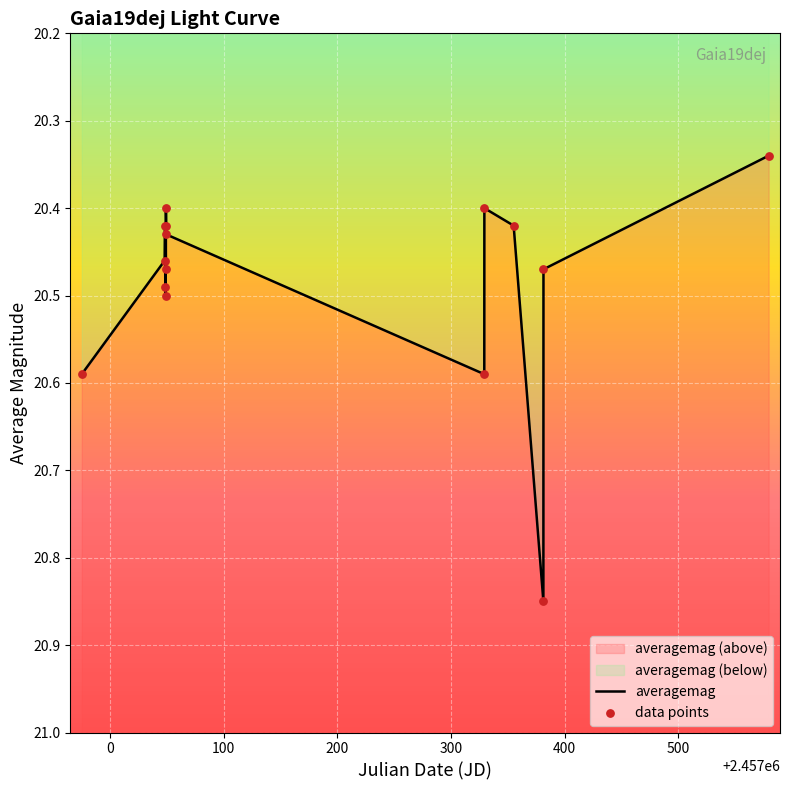

Which series contains the lowest Y value?

averagemag